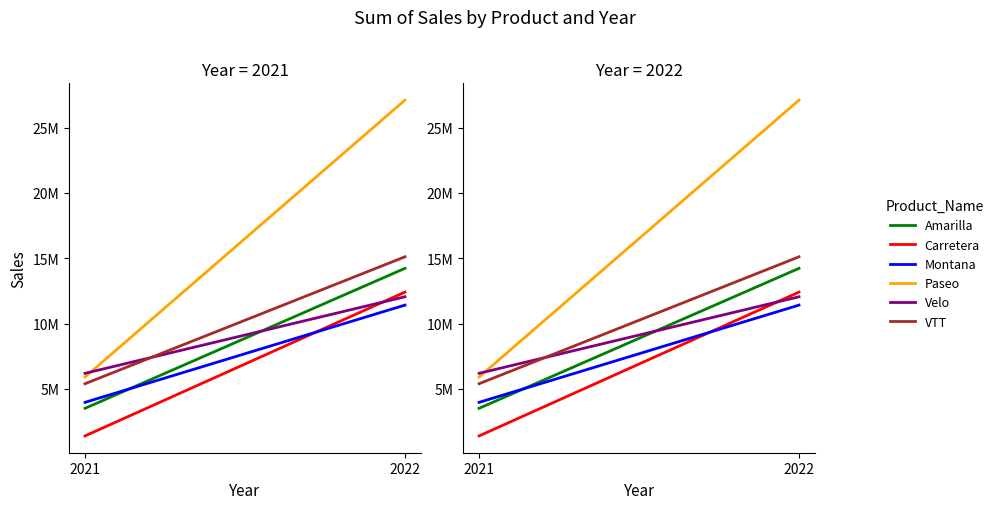

The Amarilla series shows 3519132.5 at 2021. True or false?

True